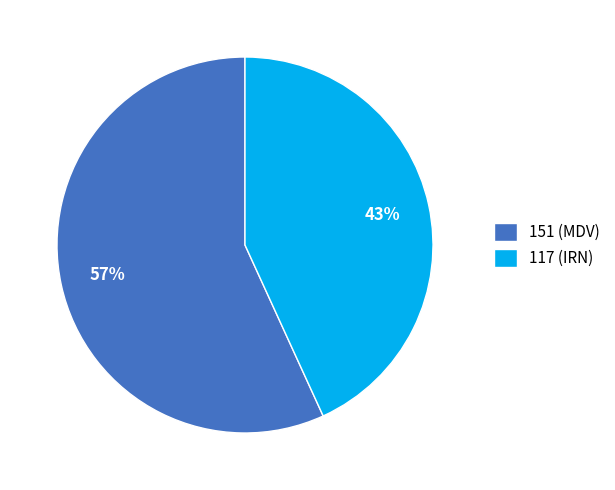

How many slices are in this pie chart?

2